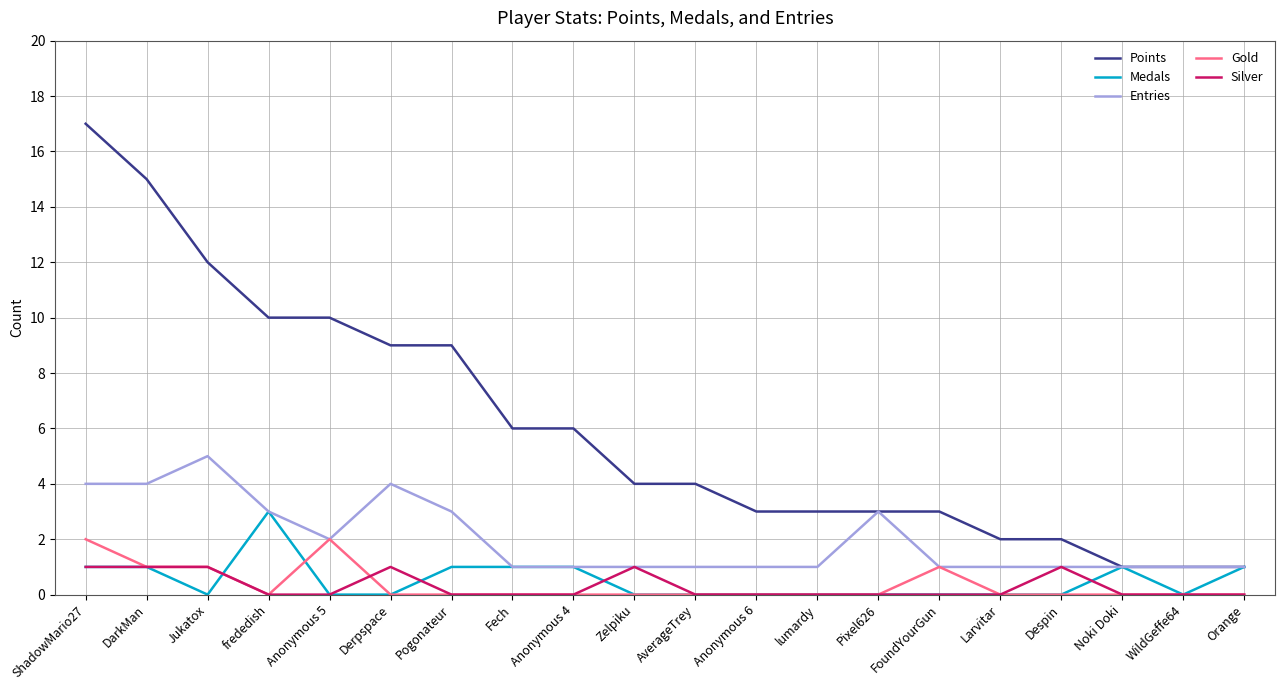

What is the sum of the Gold values at Larvitar and Jukatox?

1